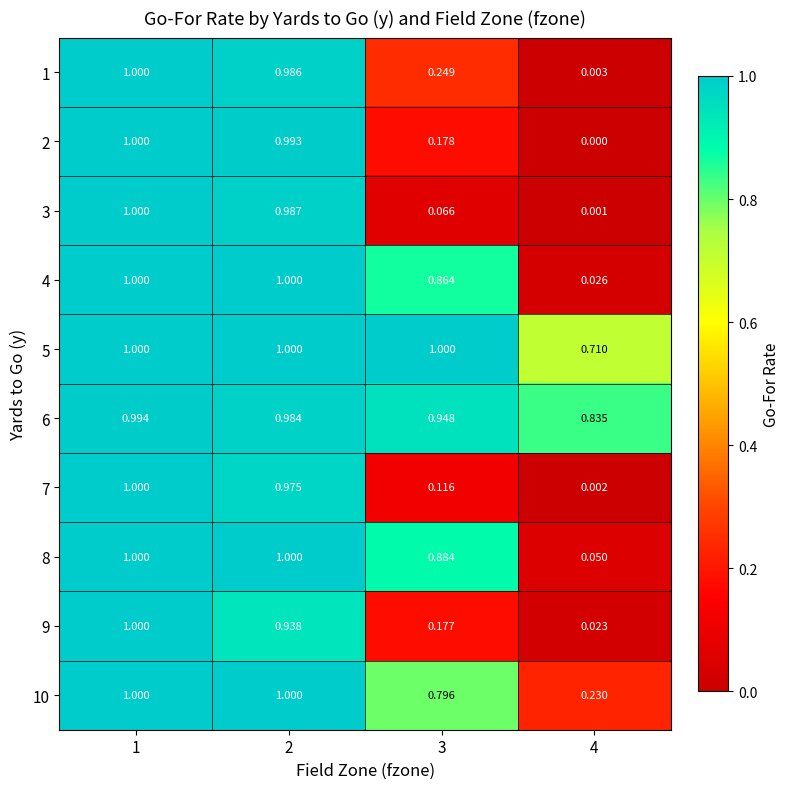

Is the value of 7 at 2 greater than the value of 6 at 1?

No